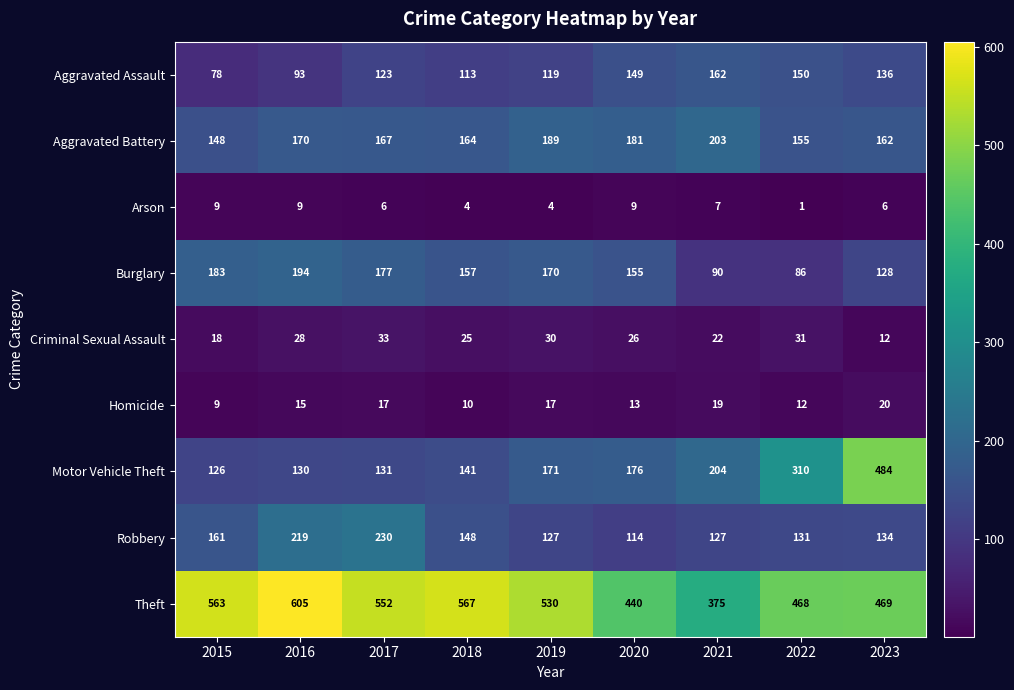

What is the difference between the second highest and second lowest values in the Theft series?

127